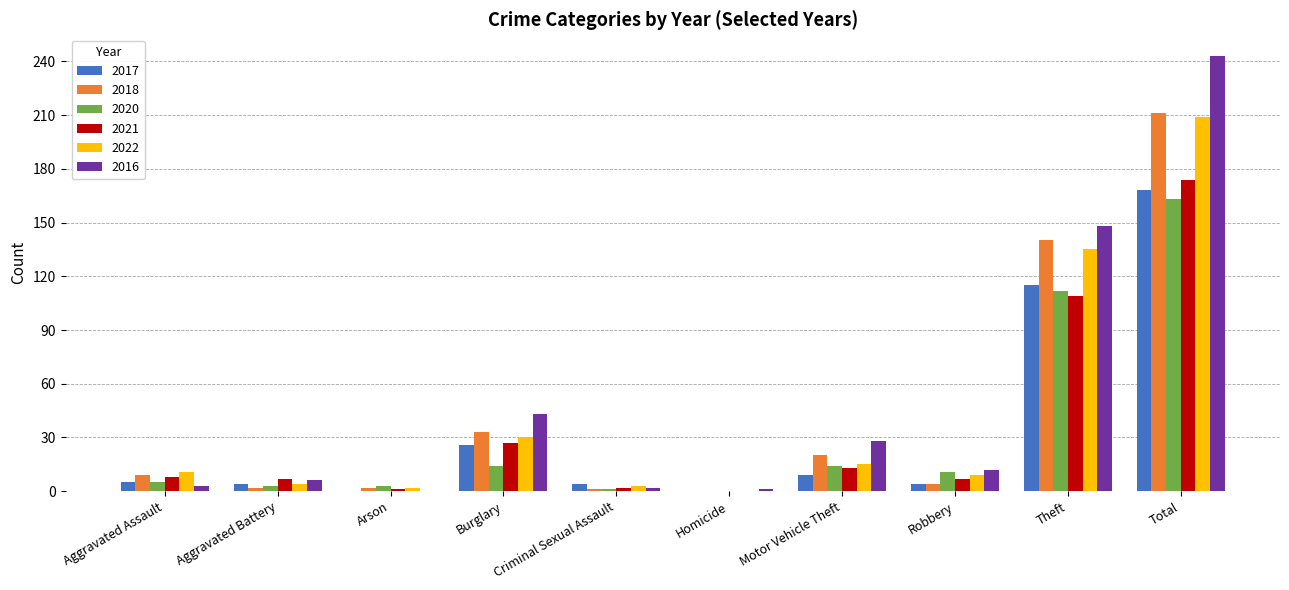

What is the sum of the 2016 values at Aggravated Battery and Homicide?

7